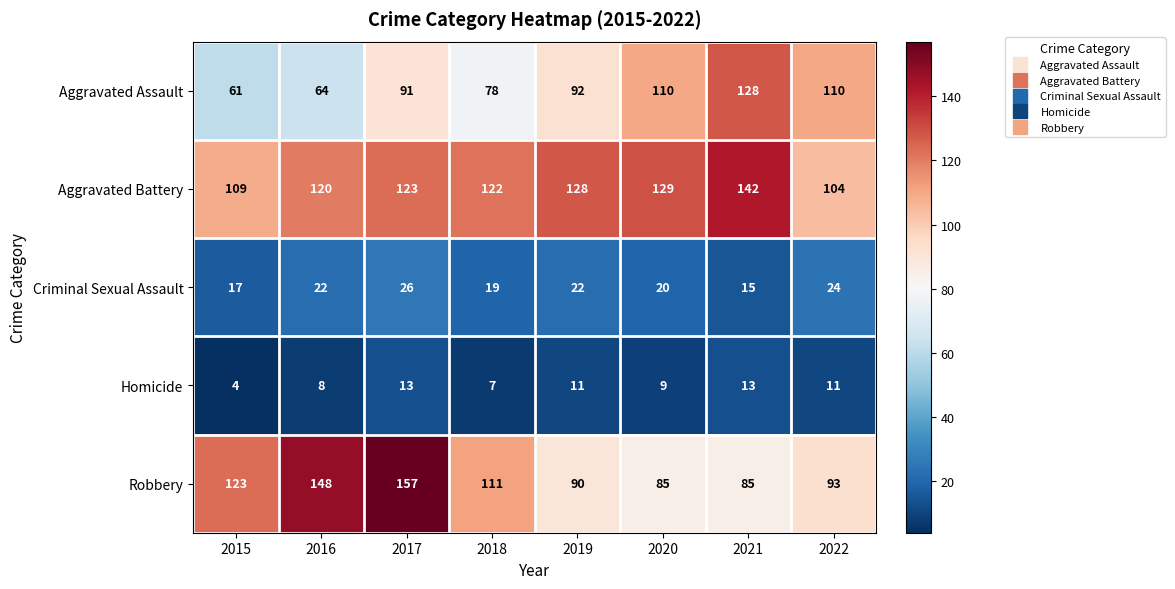

Where is Robbery nearest to the value 121?

2015